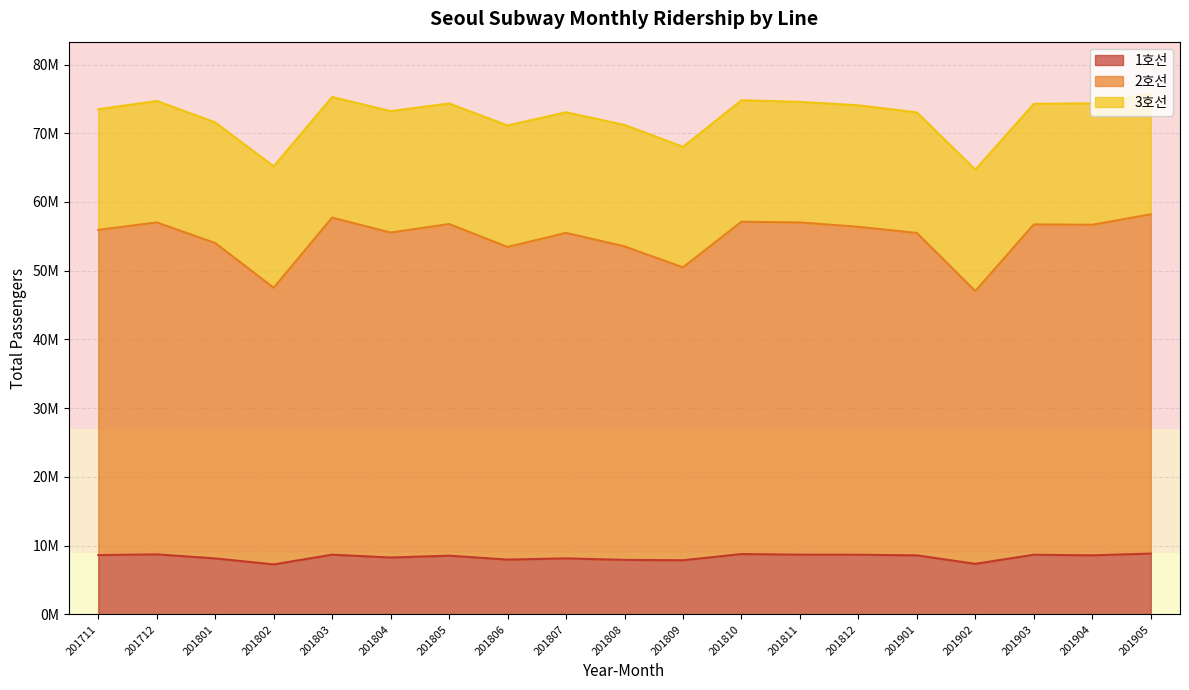

What is the sum of all 2호선 values?

1042274424